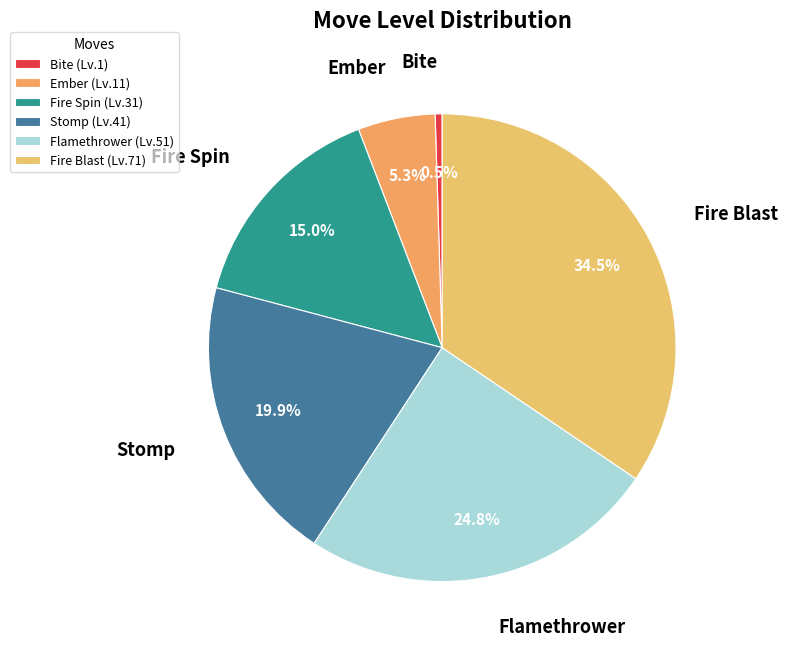

Combined, what portion of the pie is Fire Blast and Ember?

39.8%